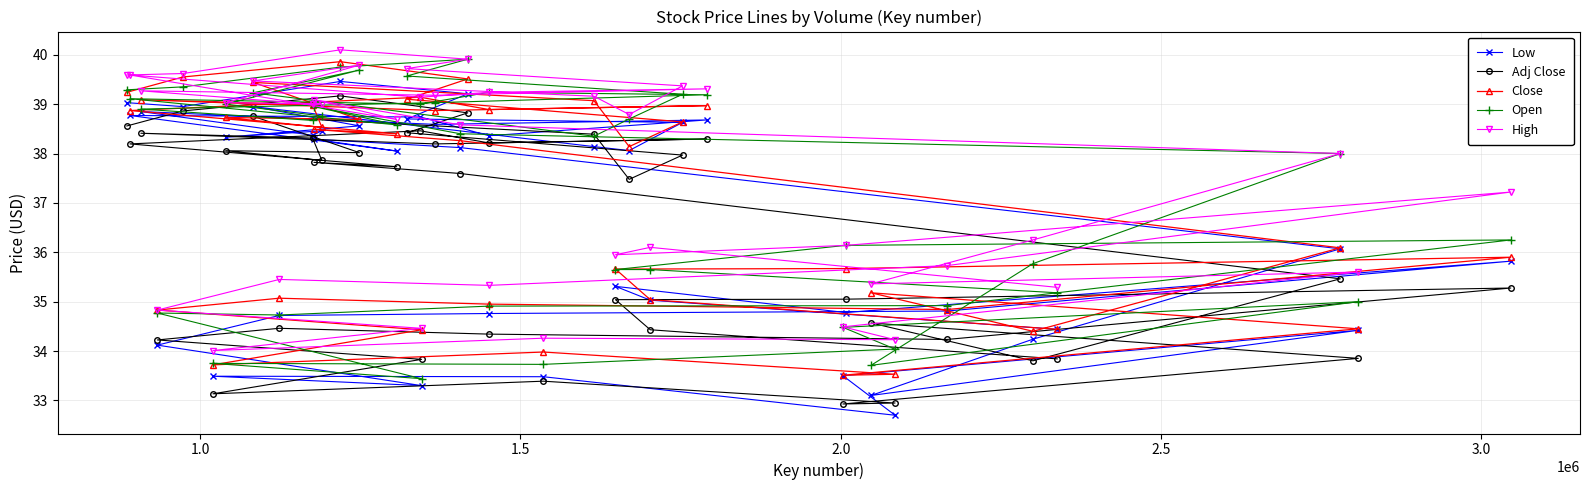

Which series has the largest total across all categories?

High